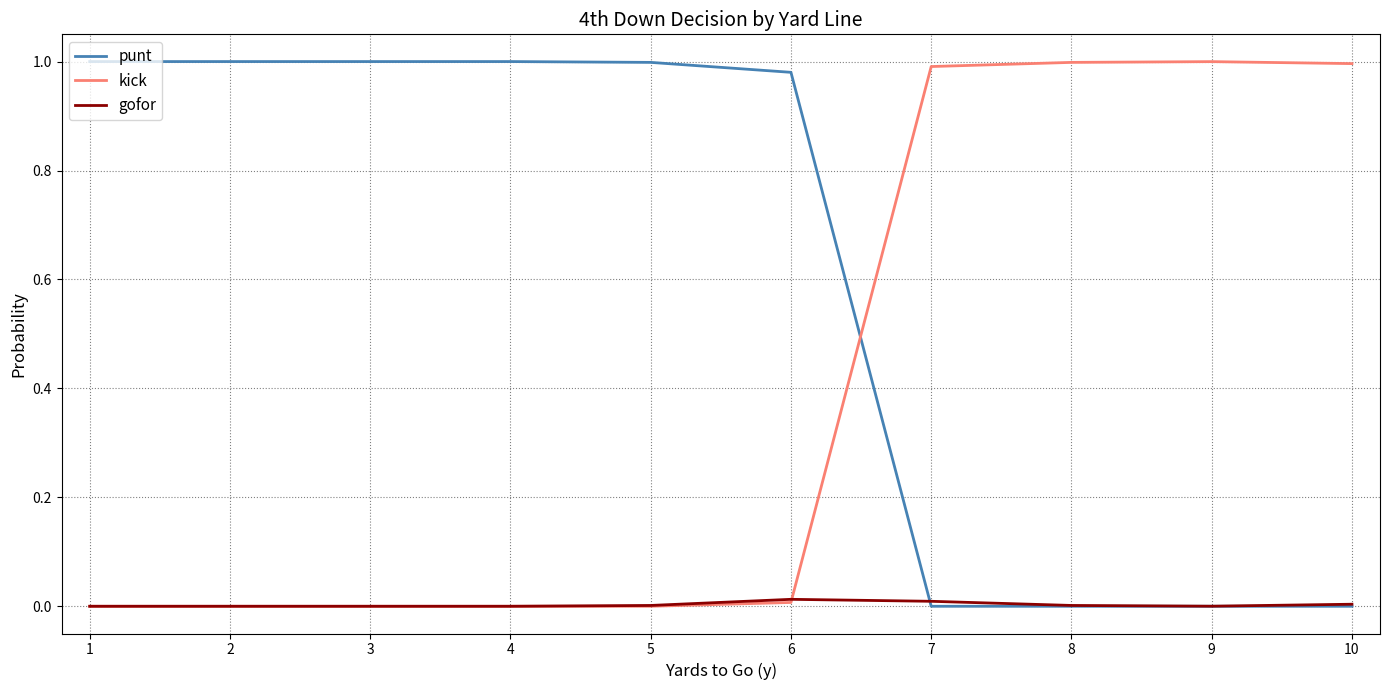

The punt series shows 0.0 at 7. True or false?

True